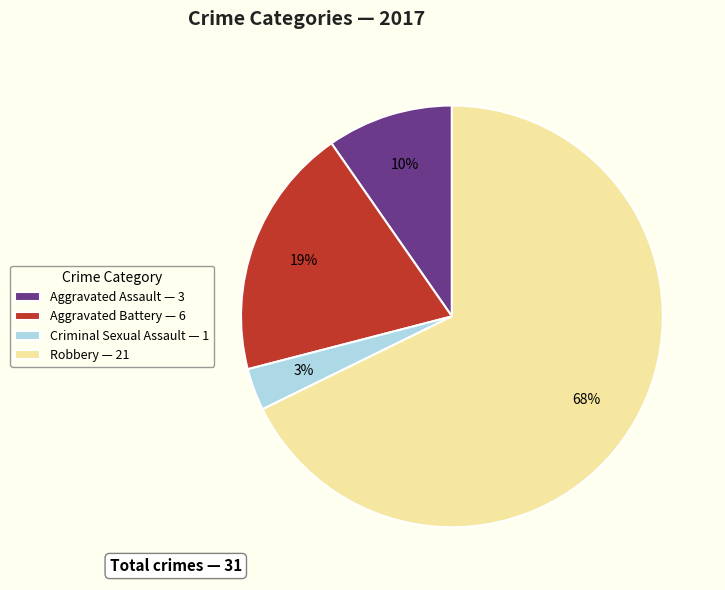

Do Aggravated Assault and Criminal Sexual Assault together represent more than half of the pie?

No